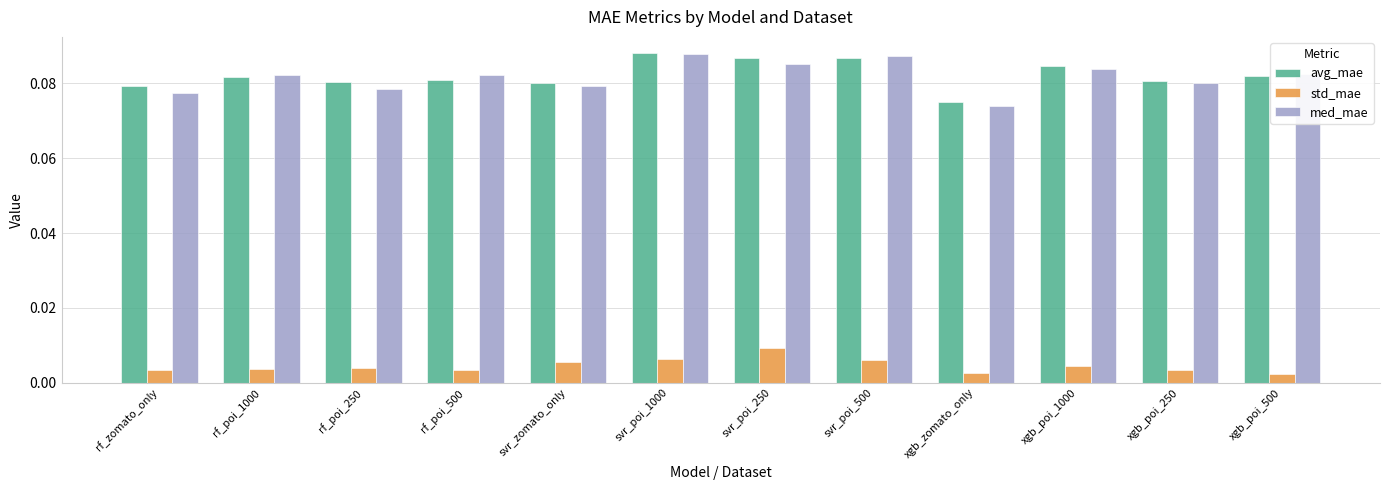

Is the value of avg_mae at svr_zomato_only greater than the value of med_mae at xgb_zomato_only?

Yes